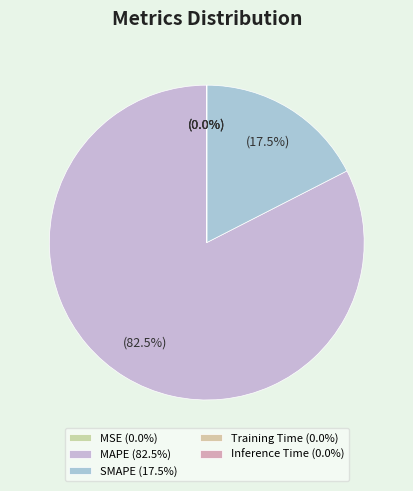

Rank the categories by value from lowest to highest.

Inference Time, Training Time, MSE, SMAPE, MAPE